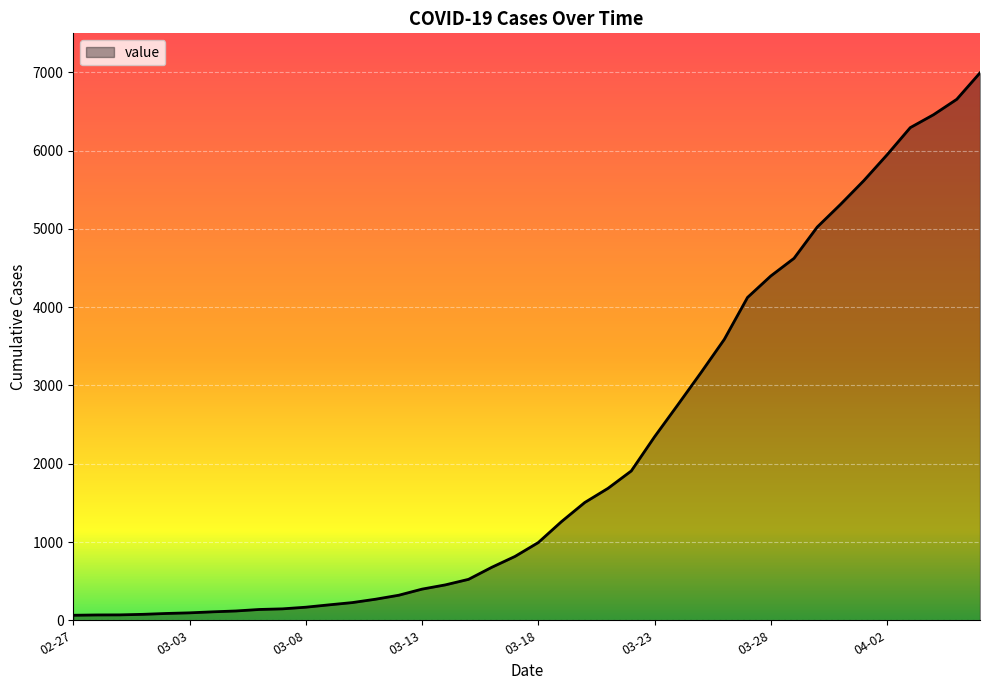

What is the greatest value displayed?

6995